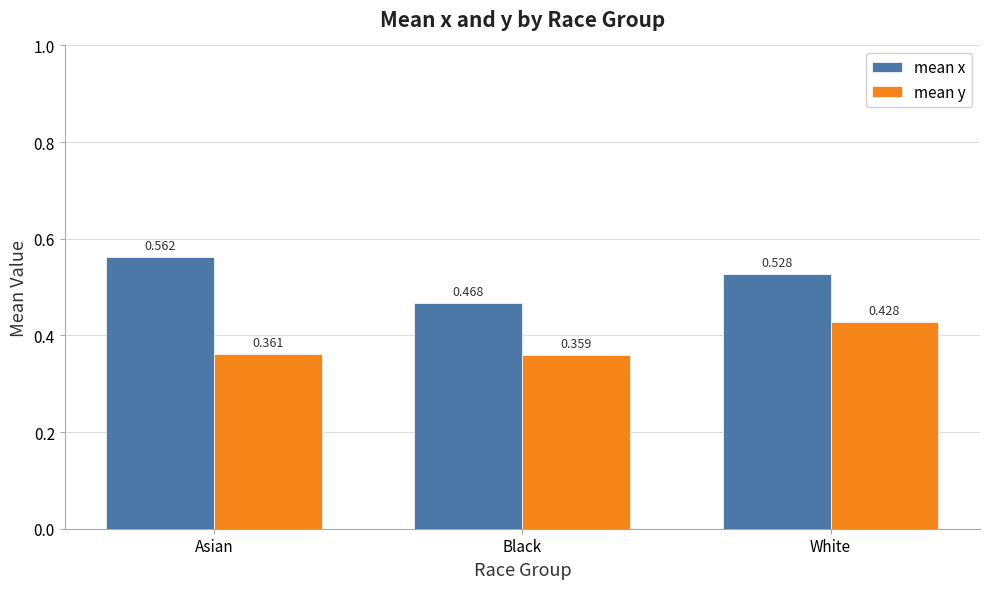

List the series in order of their overall mean, highest first.

mean x, mean y